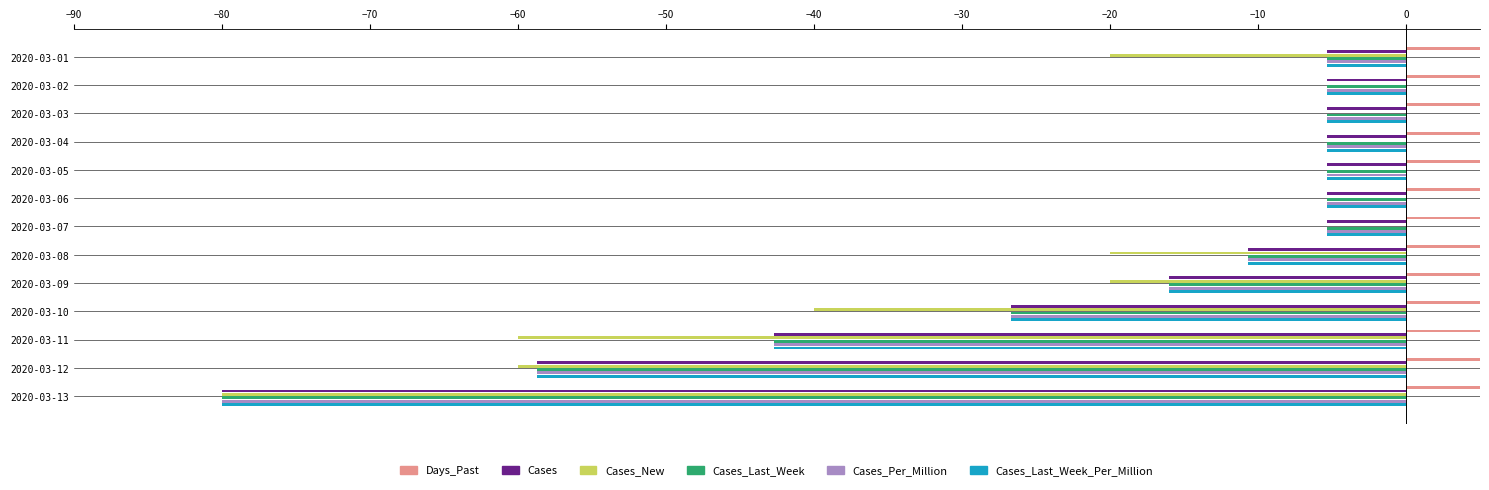

The Cases_Last_Week series shows -7.1 at 2020-03-02. True or false?

False